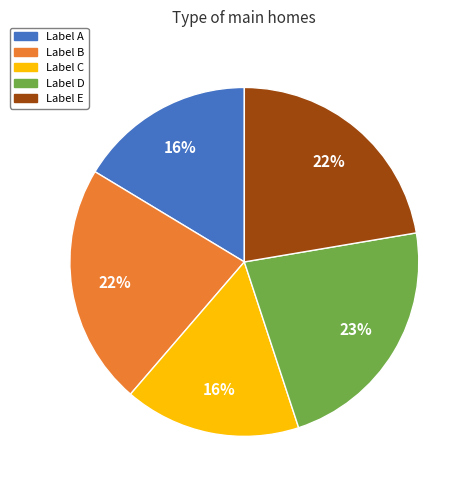

Do Label E and Label C together represent more than half of the pie?

No